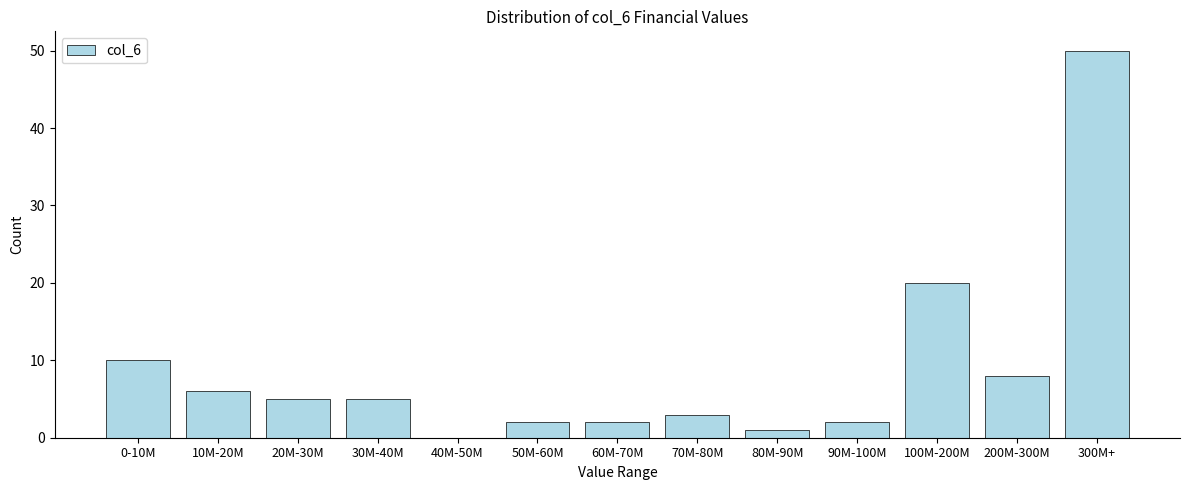

Between 40M-50M and 300M+, which is larger?

300M+